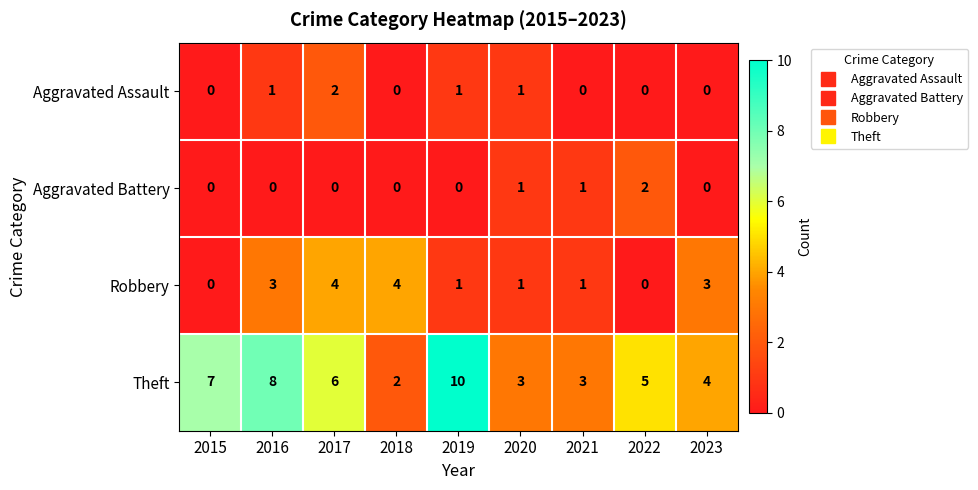

What is the greatest value displayed?

10